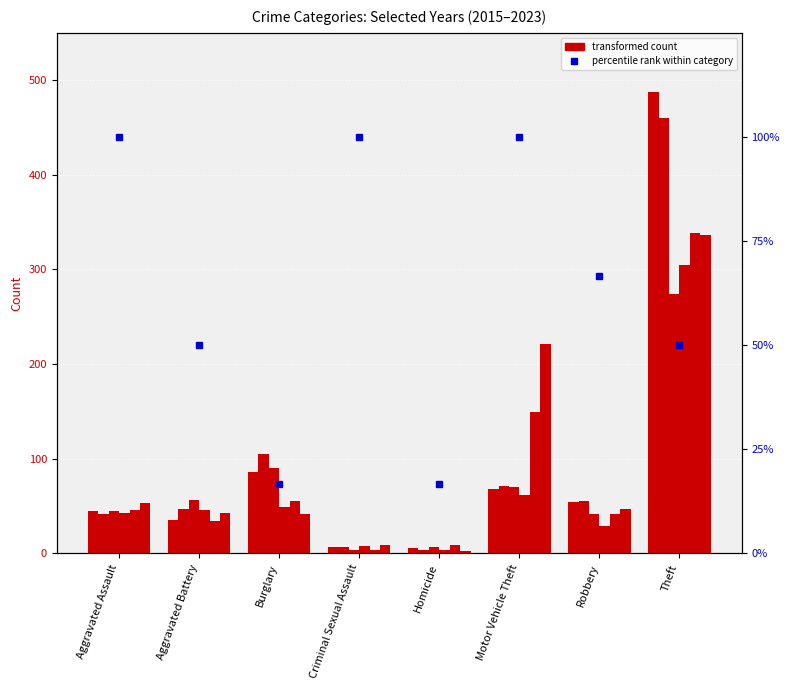

What is the sum of all values?

500.0